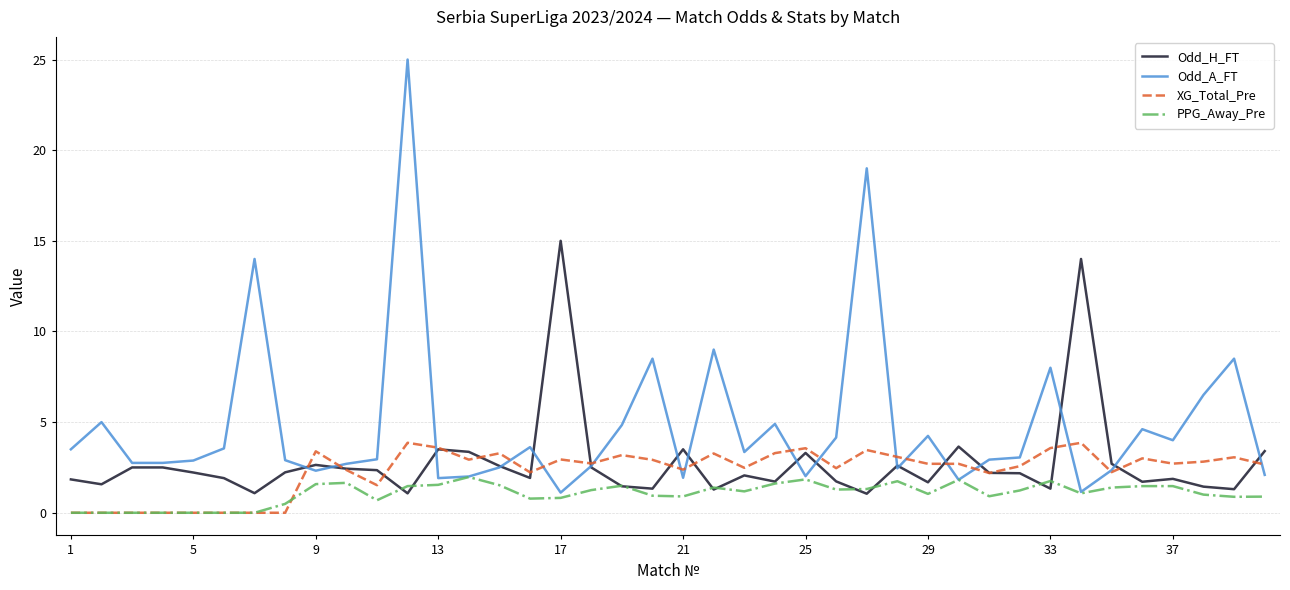

What is the highest value of the PPG_Away_Pre series?

2.0